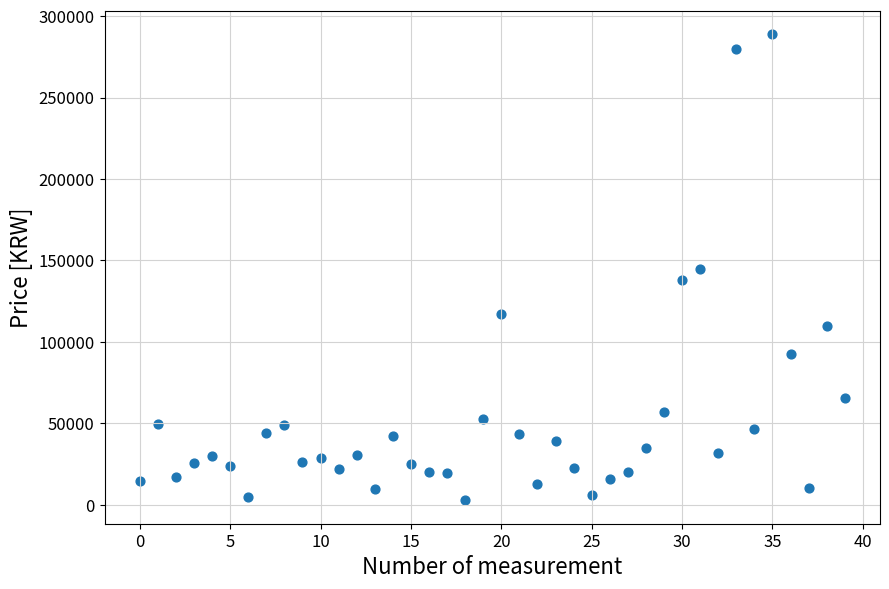

What is the range of Y values (max minus min)?

286210